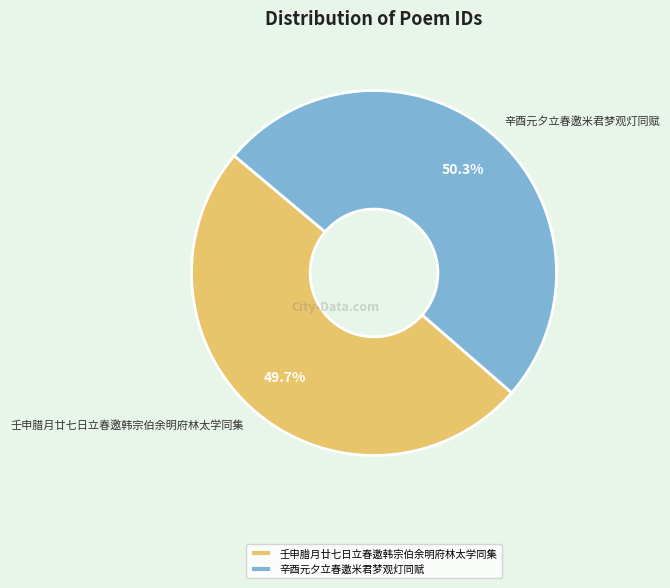

Which category accounts for the majority?

辛酉元夕立春邀米君梦观灯同赋